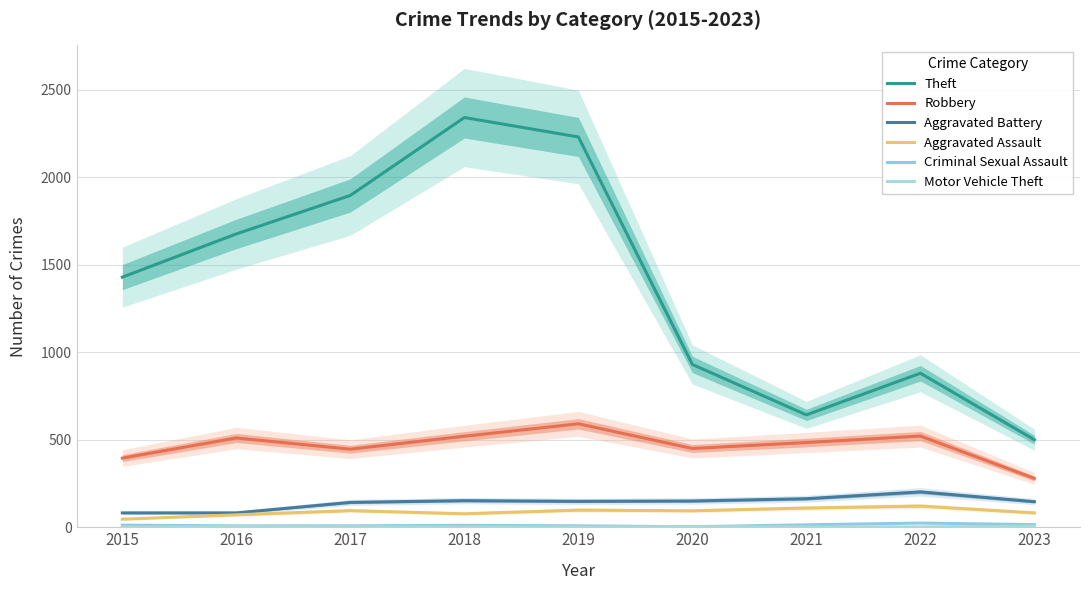

True or false: Criminal Sexual Assault has more than 1 interior local peaks.

True